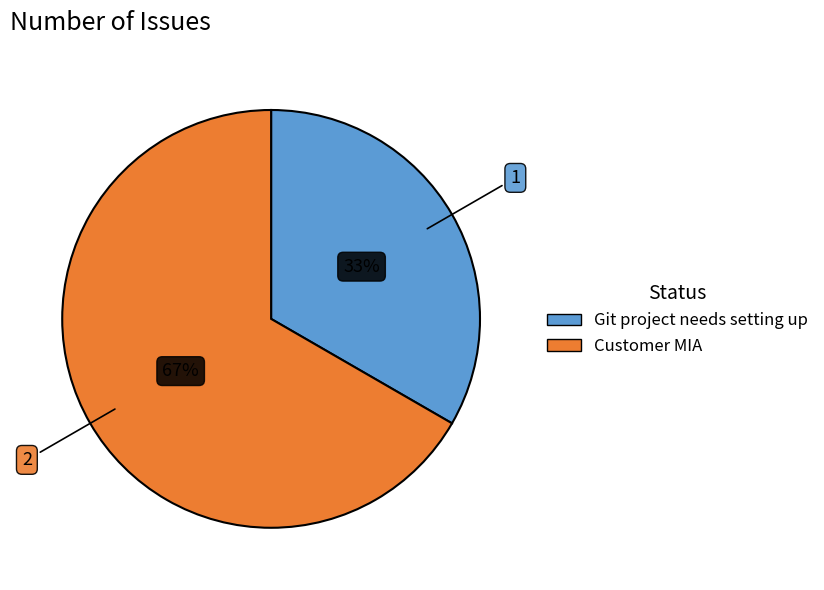

Do Git project needs setting up and Customer MIA together represent more than half of the pie?

Yes